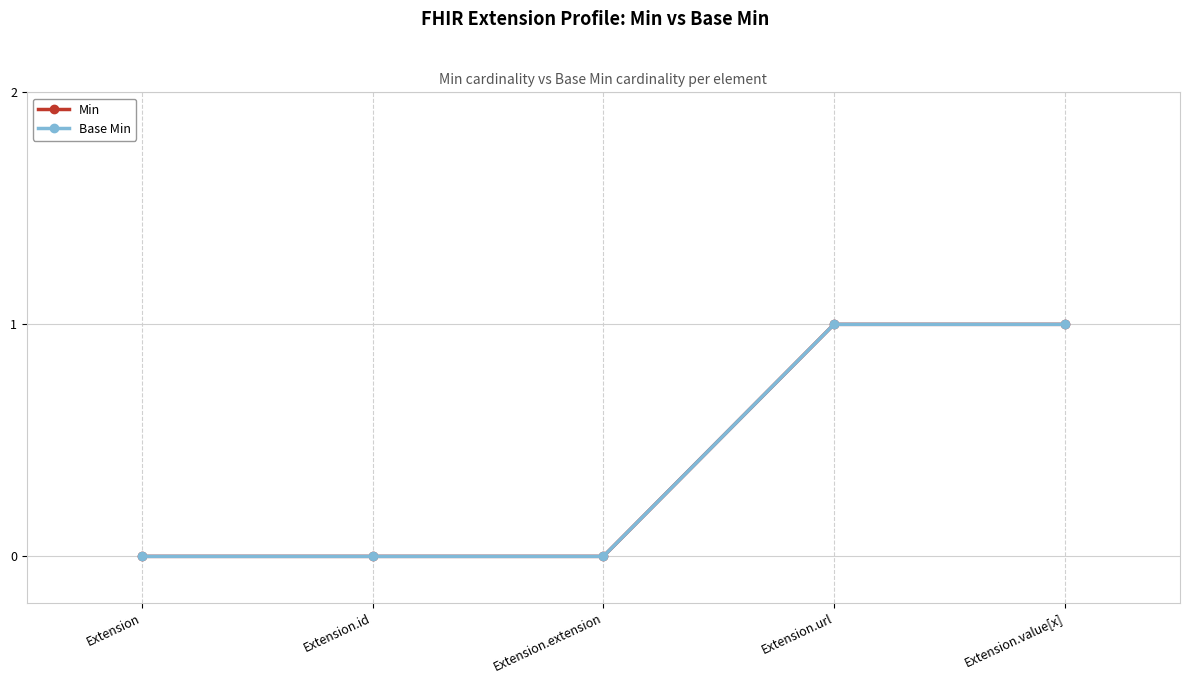

Does the chart have visible grid lines?

Yes